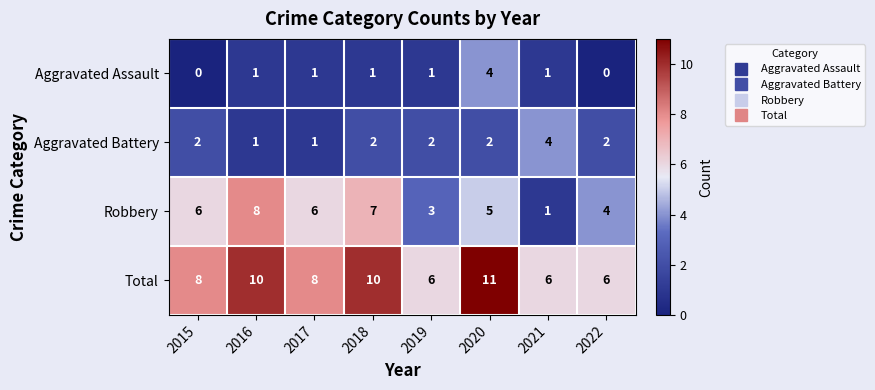

What value does the Total series have at 2016?

10